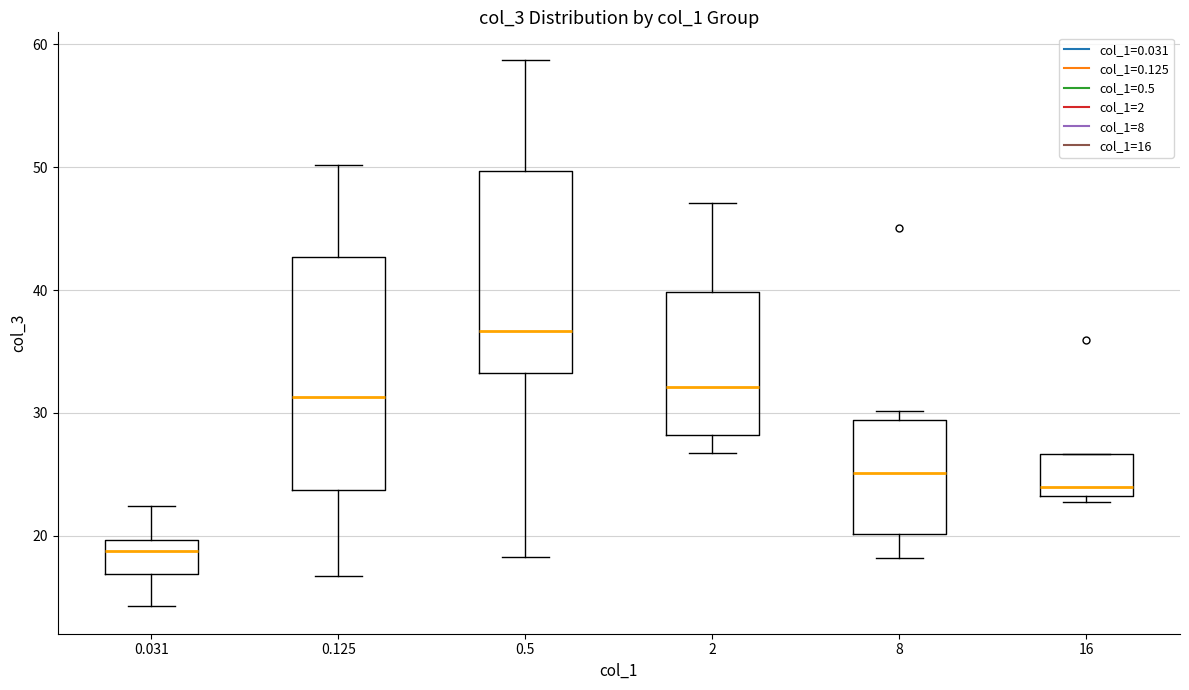

Reading left to right, read every box against the y-axis: the position of its median line, the range the box covers, and the ends of its whiskers. The values are not printed on the chart, so give them approximately, as read against the axis.

0.031: median 19, box 17 to 20, whiskers 14 to 22
0.125: median 31, box 24 to 43, whiskers 17 to 50
0.5: median 37, box 33 to 50, whiskers 18 to 59
2: median 32, box 28 to 40, whiskers 27 to 47
8: median 25, box 20 to 29, whiskers 18 to 30
16: median 24, box 23 to 27, whiskers 23 (just below the box's lower edge) to 27